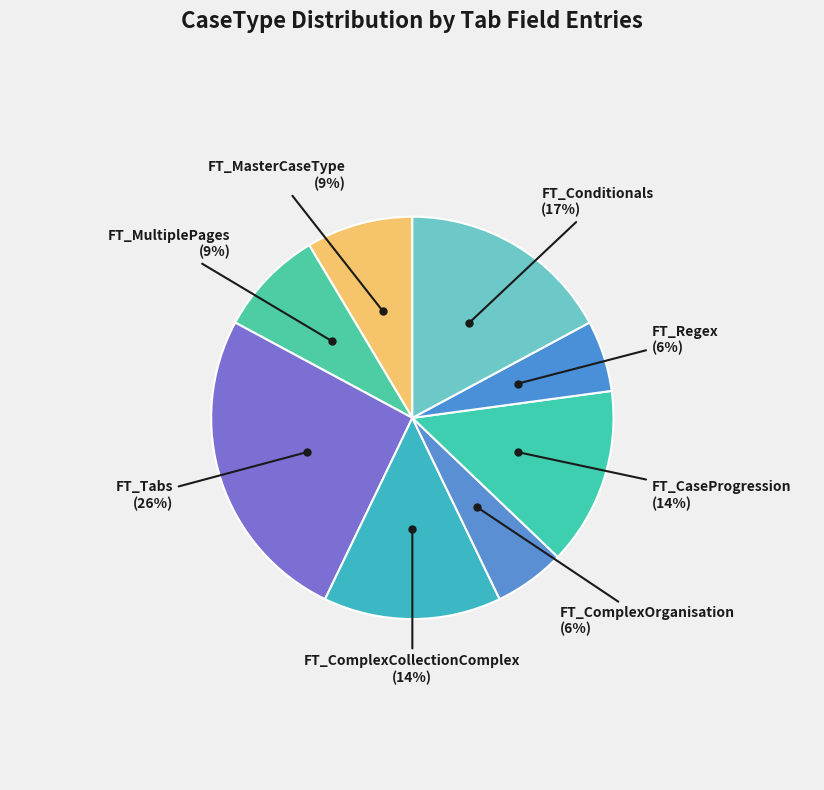

Is FT_Regex the majority of the pie?

No